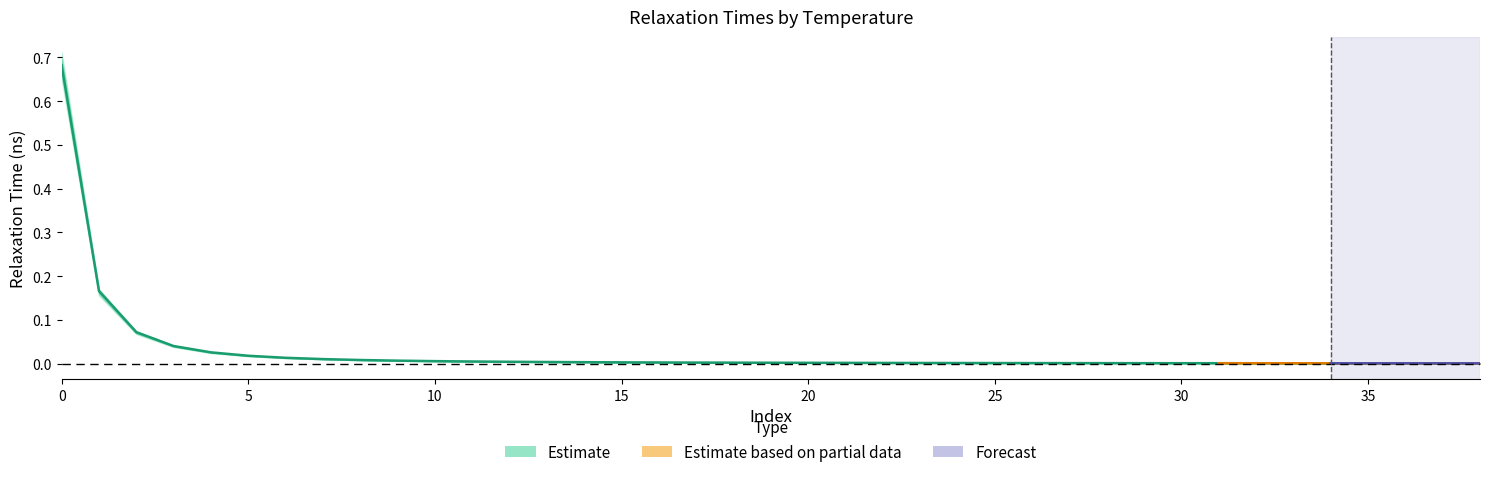

True or false: the data shows 0.0 at 10.

False